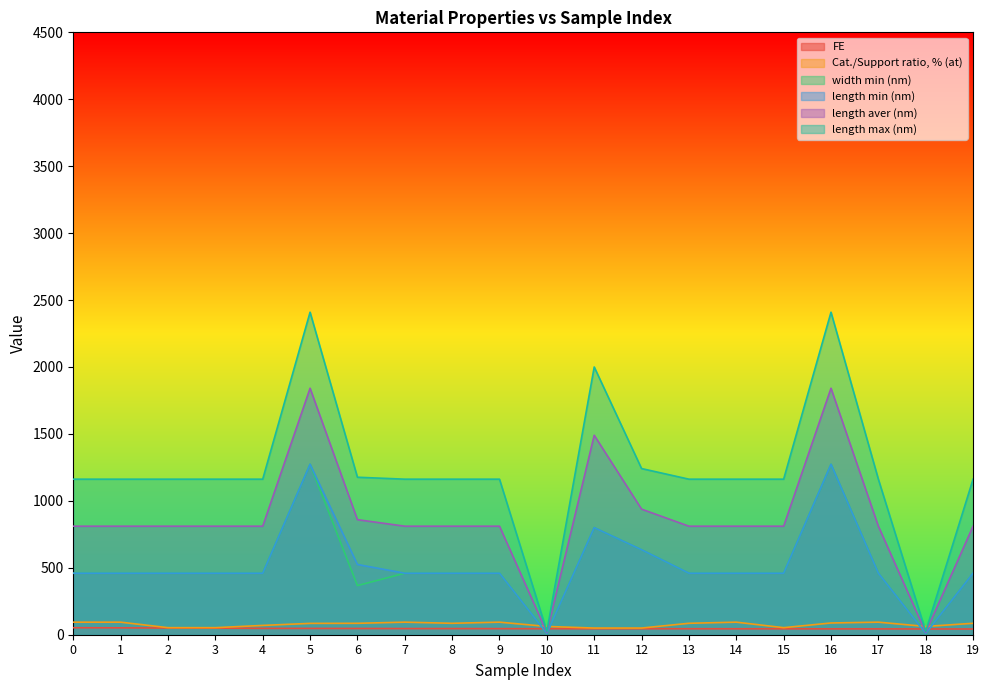

Reading left to right, what are all the values shown in this chart?

FE: 52.3	51.4	50.3	48.8	47.4	47.0	46.5	45.9	45.8	45.4	44.8	44.7	44.7	44.6	44.3	44.3	43.8	43.7	43.2	42.7
Cat./Support ratio, % (at): 93.8	93.8	52.7	52.7	69.5	84.7	85.4	93.8	85.4	93.8	61.8	49.9	49.9	85.4	93.8	52.7	87.7	93.8	61.8	85.4
width min (nm): 459.5	459.5	459.5	459.5	459.5	1273.5	367.1	459.5	459.5	459.5	10.0	800.0	634.8	459.5	459.5	459.5	1273.5	459.5	10.0	459.5
length min (nm): 459.5	459.5	459.5	459.5	459.5	1273.5	524.7	459.5	459.5	459.5	10.0	800.0	634.8	459.5	459.5	459.5	1273.5	459.5	10.0	459.5
length aver (nm): 810.8	810.8	810.8	810.8	810.8	1841.4	859.5	810.8	810.8	810.8	17.5	1490.0	938.0	810.8	810.8	810.8	1841.4	810.8	17.5	810.8
length max (nm): 1162.0	1162.0	1162.0	1162.0	1162.0	2409.3	1176.5	1162.0	1162.0	1162.0	25.0	2000.0	1241.3	1162.0	1162.0	1162.0	2409.3	1162.0	25.0	1162.0